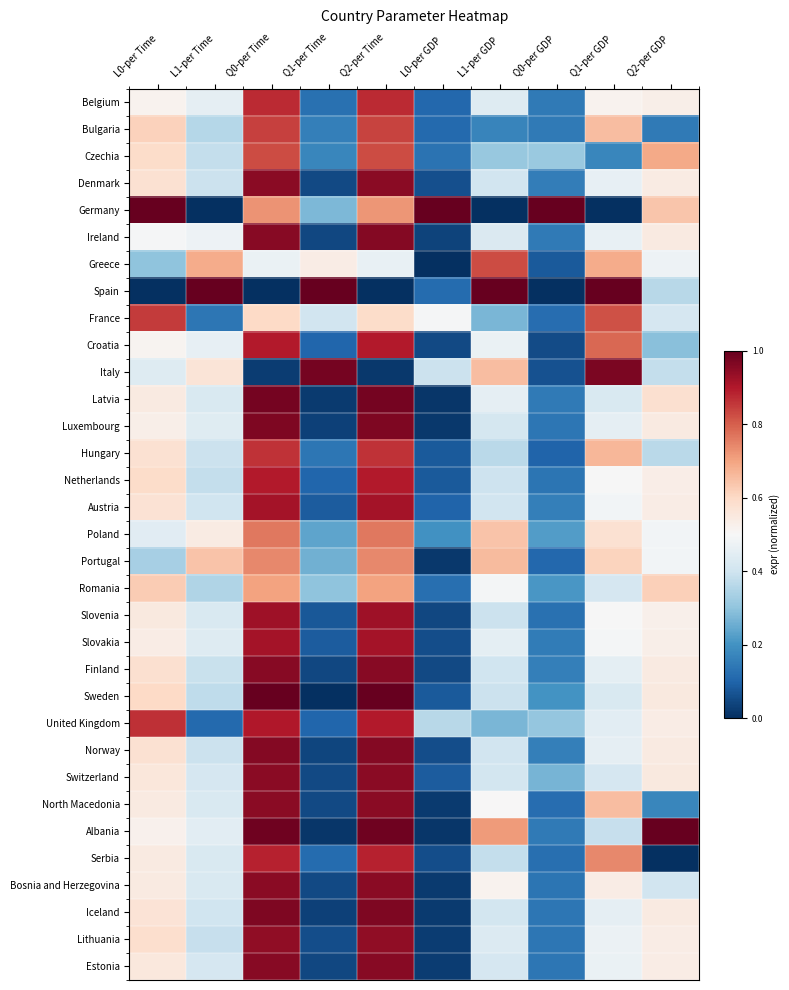

Rank the series by their maximum value, from highest to lowest.

Germany, Spain, Sweden, Albania, Latvia, Italy, Luxembourg, Iceland, Norway, Ireland, Finland, Estonia, Bosnia and Herzegovina, North Macedonia, Denmark, Switzerland, Lithuania, Slovenia, Slovakia, Austria, United Kingdom, Netherlands, Croatia, Serbia, Belgium, Hungary, France, Bulgaria, Czechia, Greece, Poland, Portugal, Romania